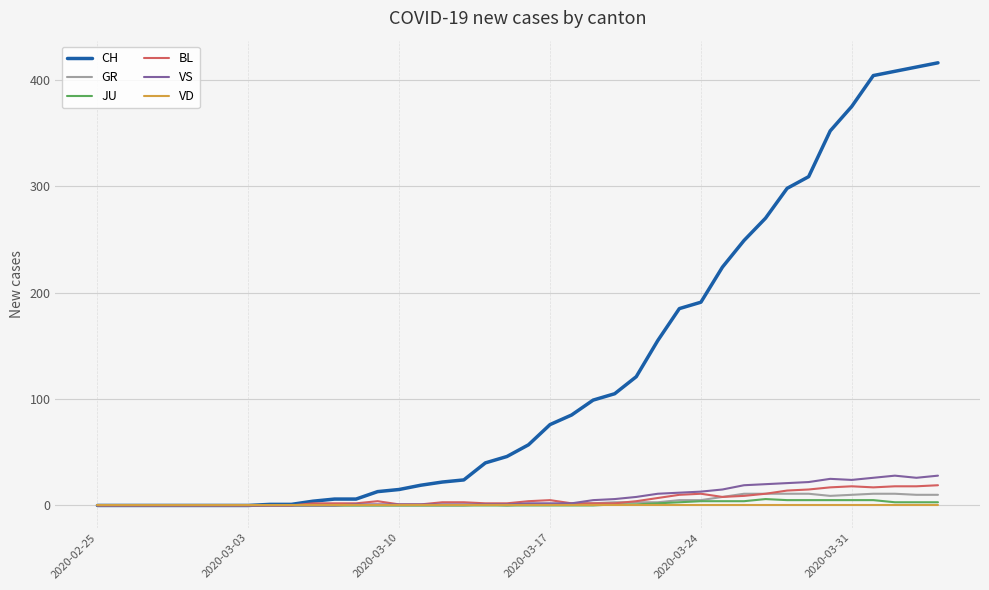

Which series has the largest range (max minus min)?

CH